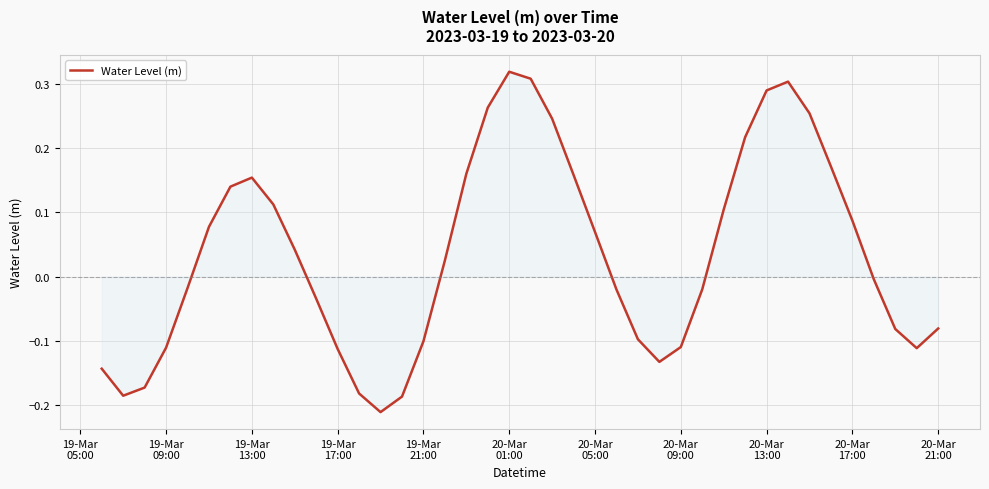

Count the number of data series in this chart.

1